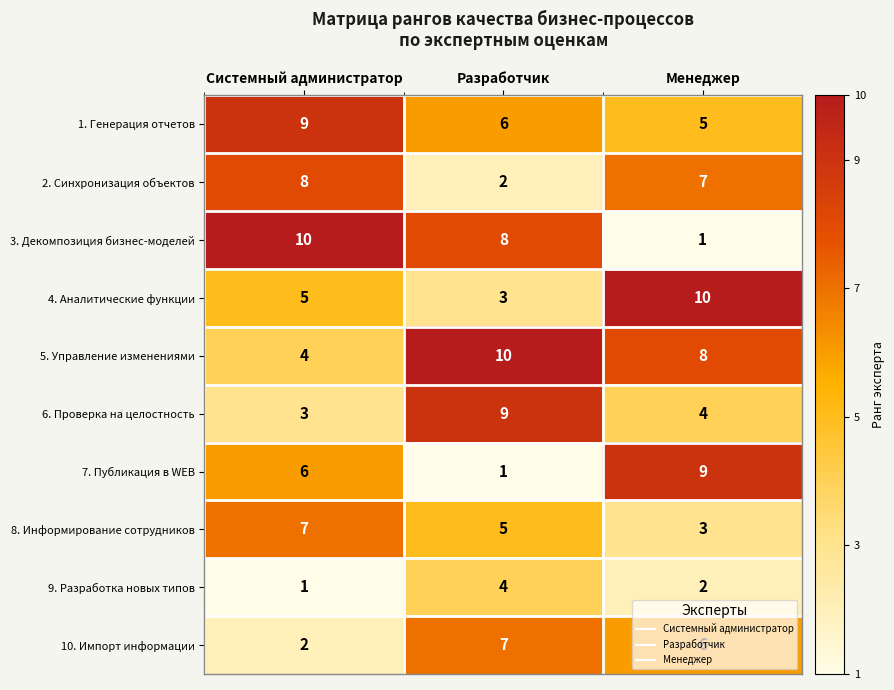

At which label does 10. Импорт информации reach its minimum?

Системный администратор